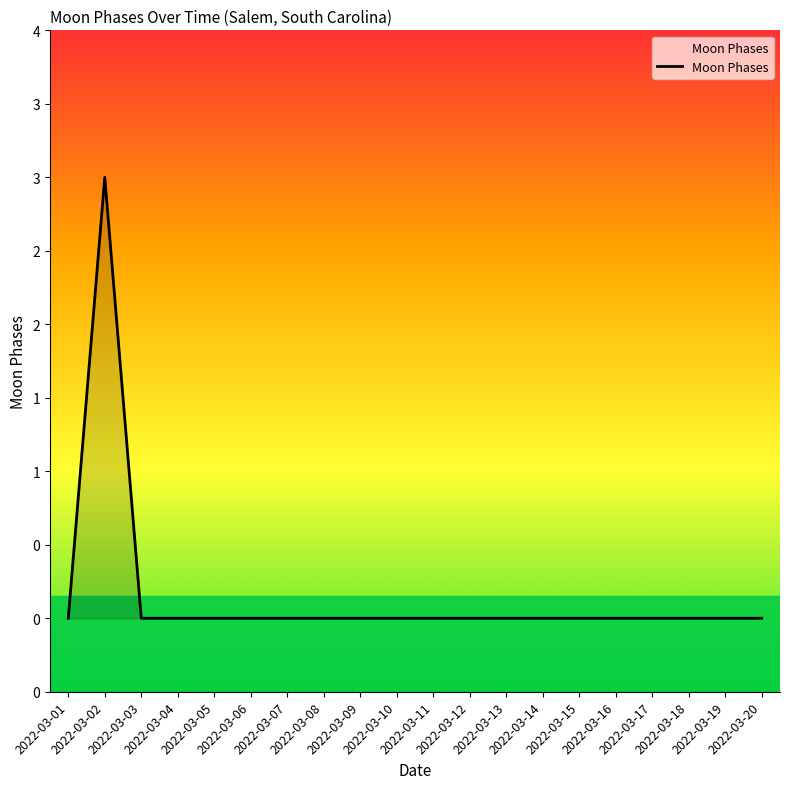

Is this an area chart (filled region under the line)?

Yes